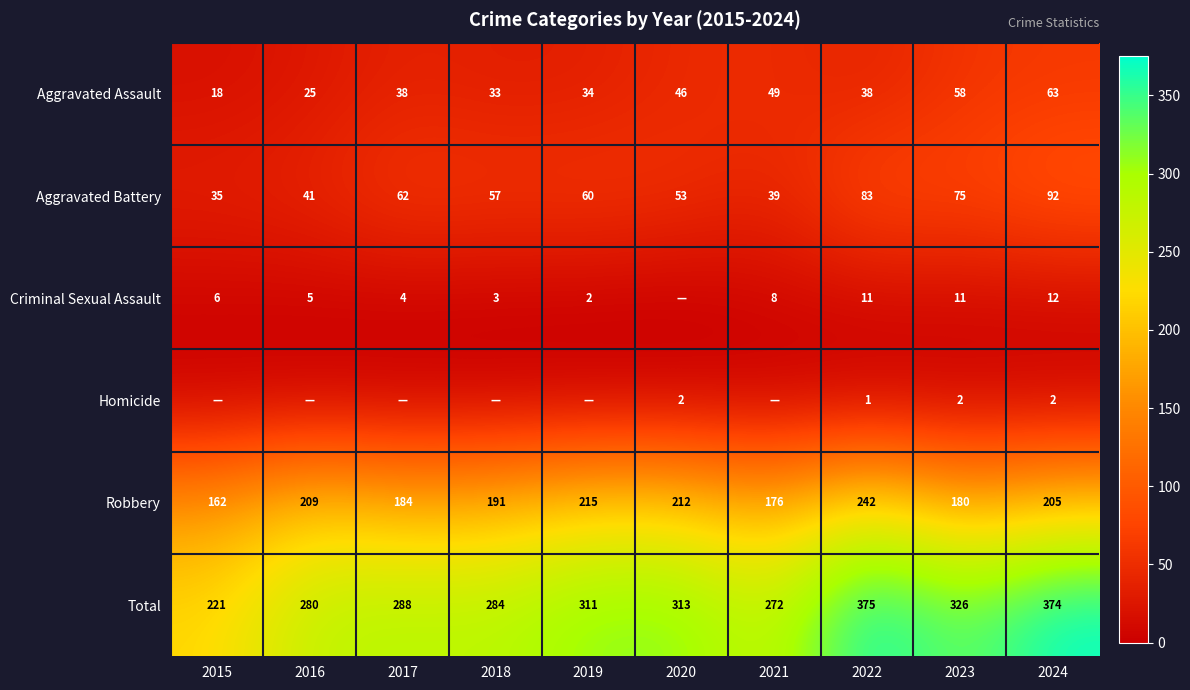

Between 2015 and 2023, which is larger?

2023